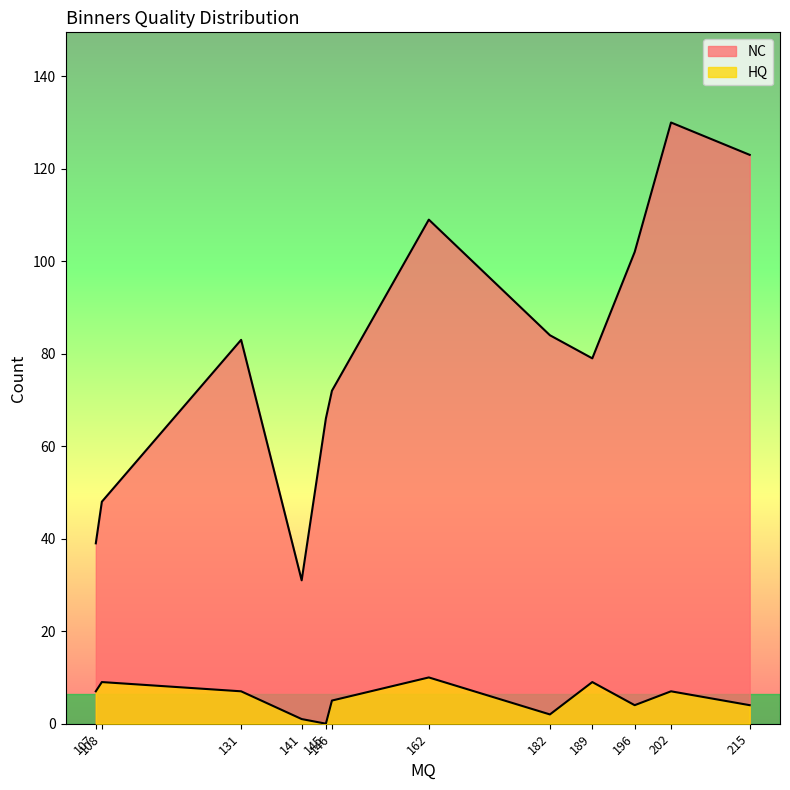

At which category does NC reach its first local valley?

141